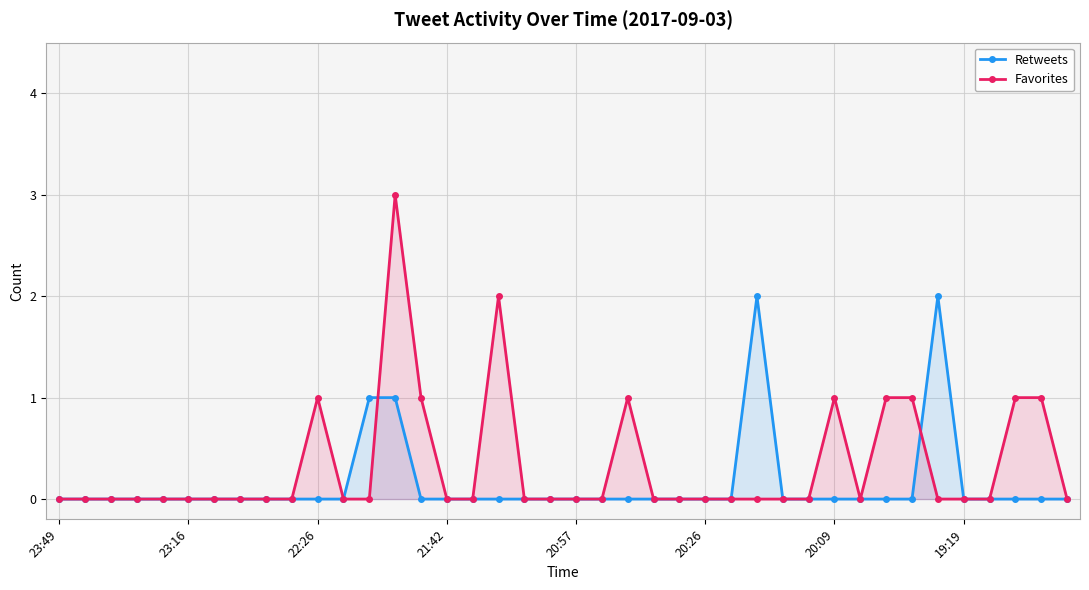

How many intersections are there between Favorites and Retweets?

2